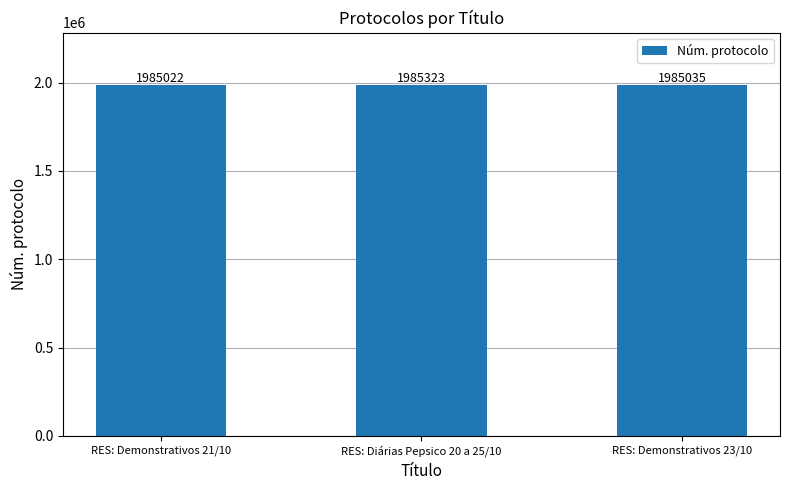

What is the ratio of the value at RES: Diárias Pepsico 20 a 25/10 to the value at RES: Demonstrativos 21/10?

1.0